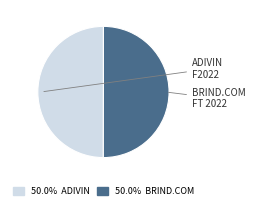

What is the ratio of the value at 50.0% BRIND.COM to the value at 50.0% ADIVIN?

1.0